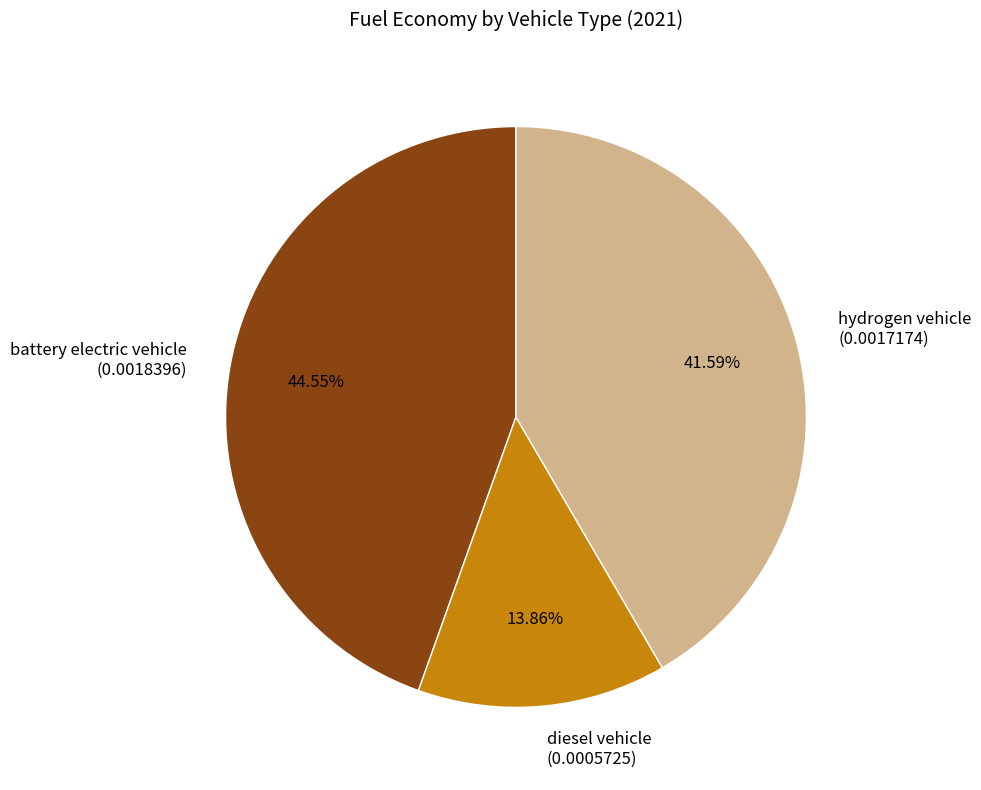

How many slices are in this pie chart?

3